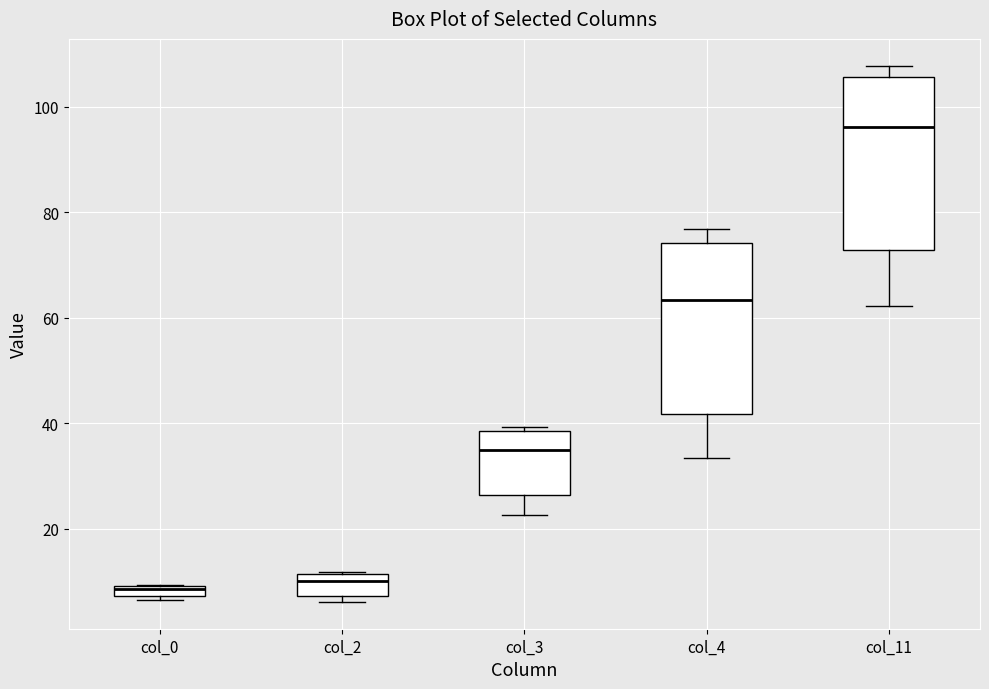

Where is the upper edge of the box for col_0 on the y-axis? The values are not printed on the chart, so give them approximately, as read against the axis.

10